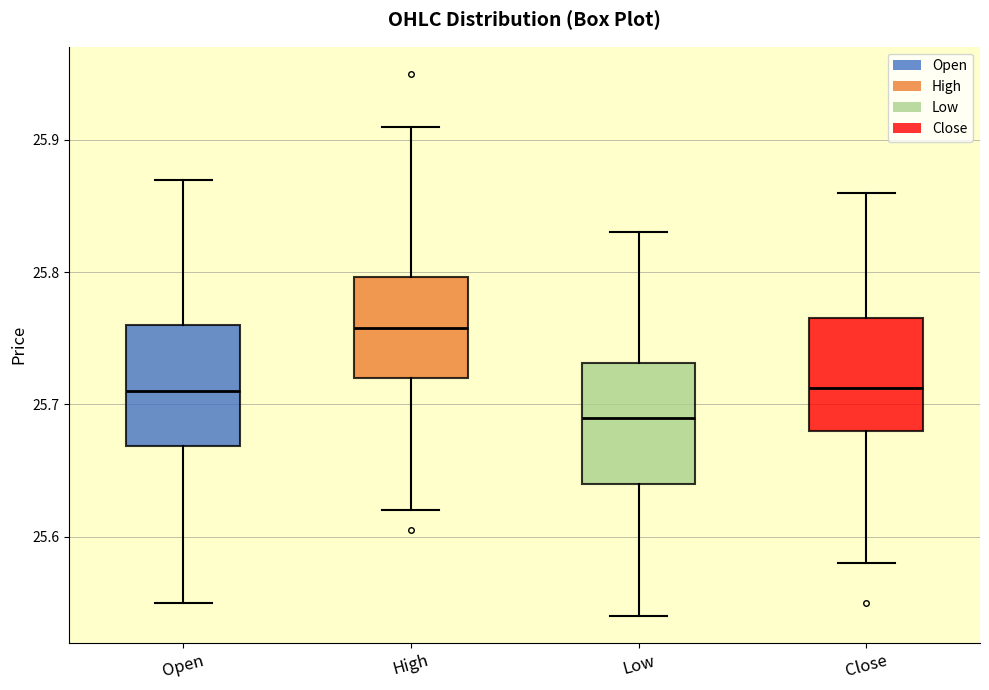

Which box's median line is the highest?

High